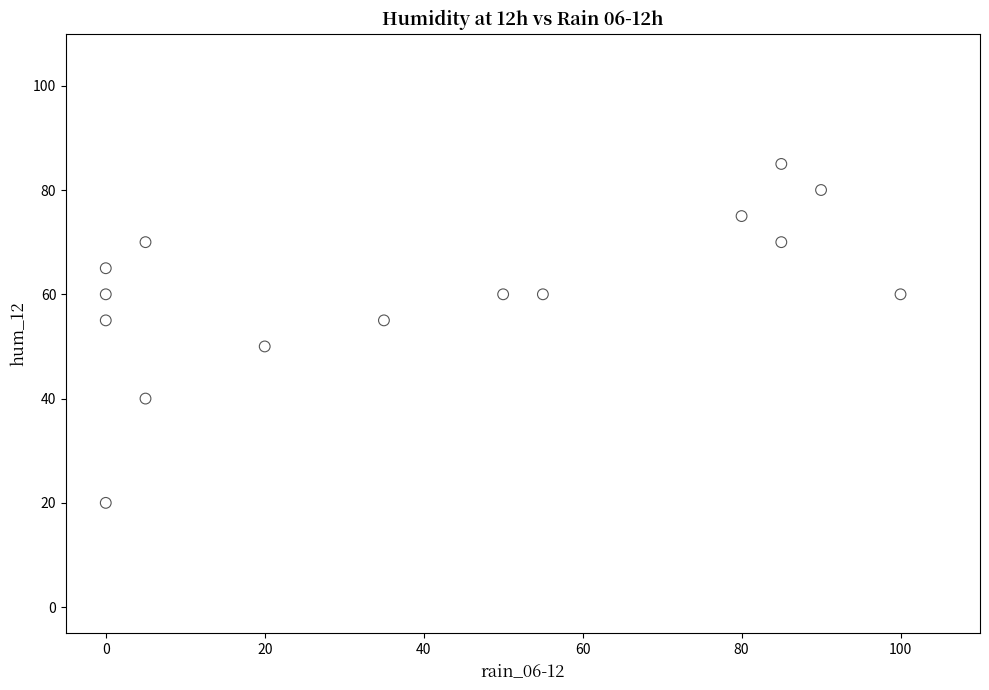

What is the range of Y values (max minus min)?

65